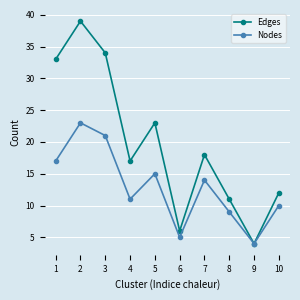

What is the total value across all series at 4?

28